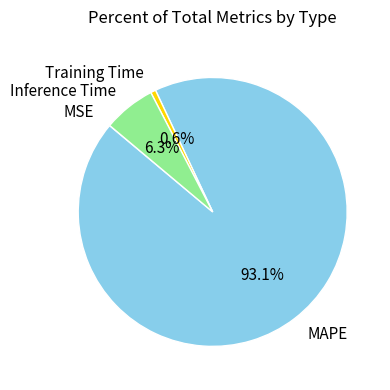

Which category has the biggest portion of the pie?

MAPE